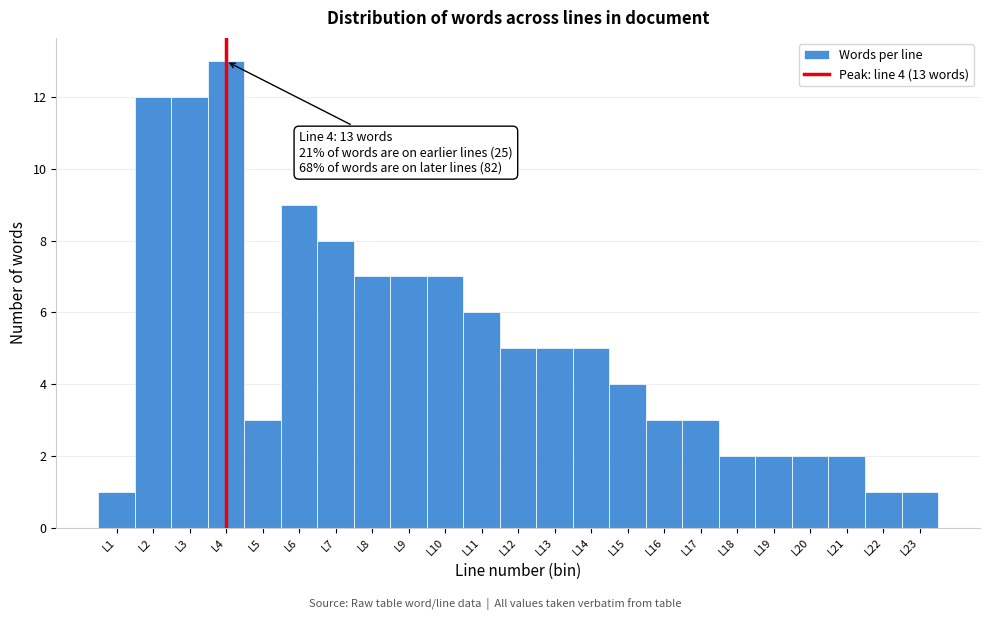

Over which range of the x-axis is the bar tallest?

3.5 to 4.5